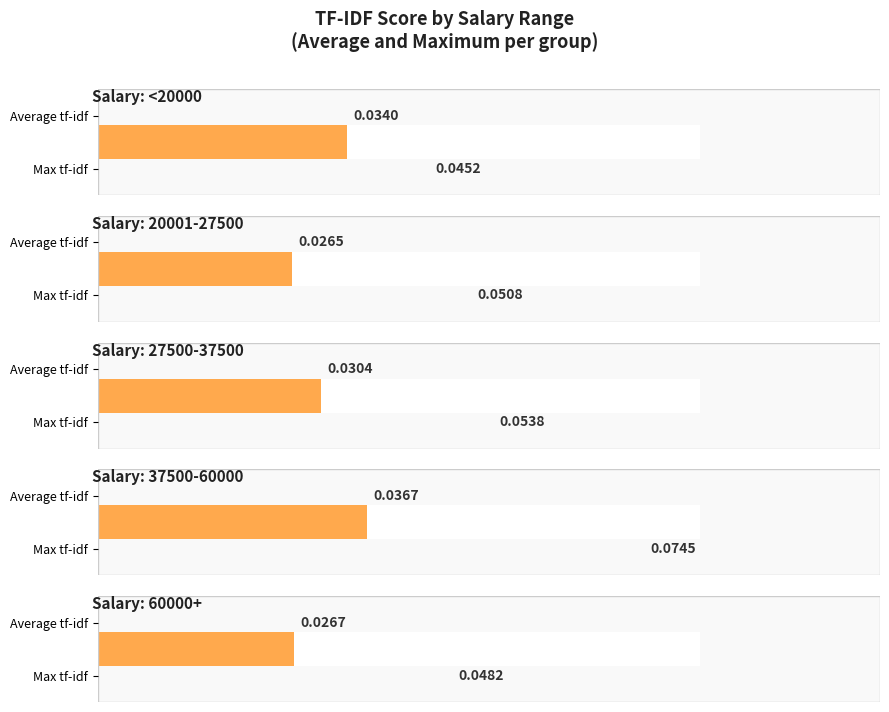

Which has a higher value, 20001-27500 or <20000?

<20000